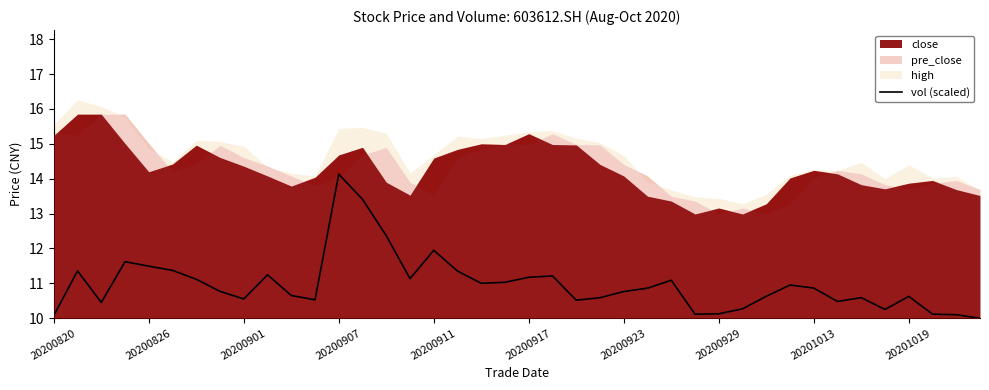

Rank the categories by value from highest to lowest.

12, 13, 14, 16, 20200907, 20200911, 20200917, 20200826, 17, 20201019, 21, 20, 15, 20200923, 26, 19, 18, 31, 32, 25, 20200929, 24, 10, 30, 36, 34, 23, 20201013, 11, 22, 33, 20200901, 29, 35, 28, 37, 27, 38, 20200820, 39